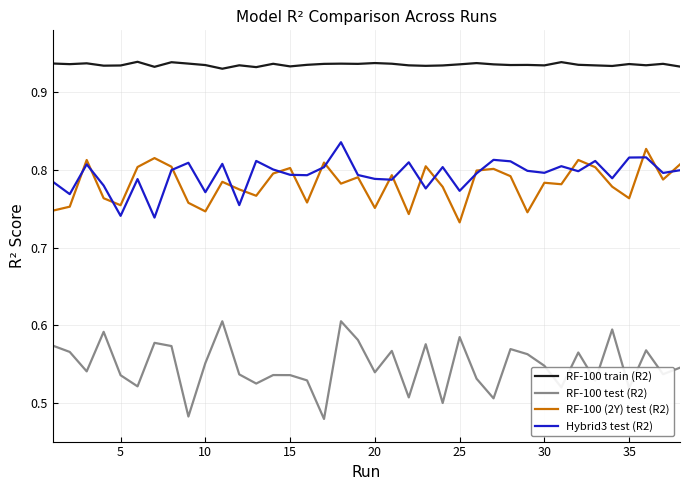

Which series has the largest range (max minus min)?

RF-100 test (R2)